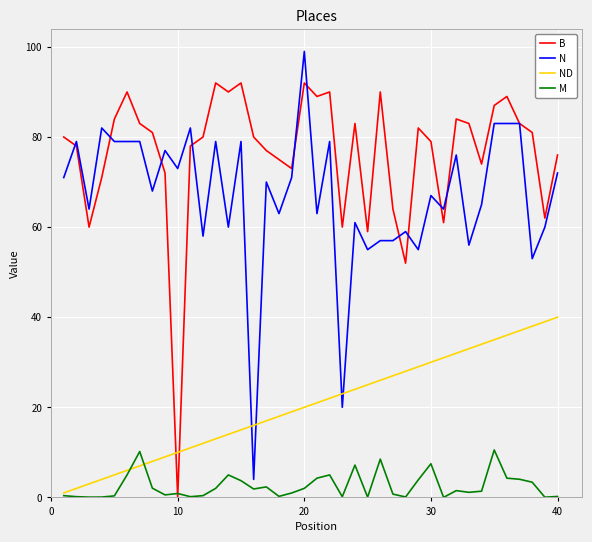

What is the highest value of the B series?

92.0